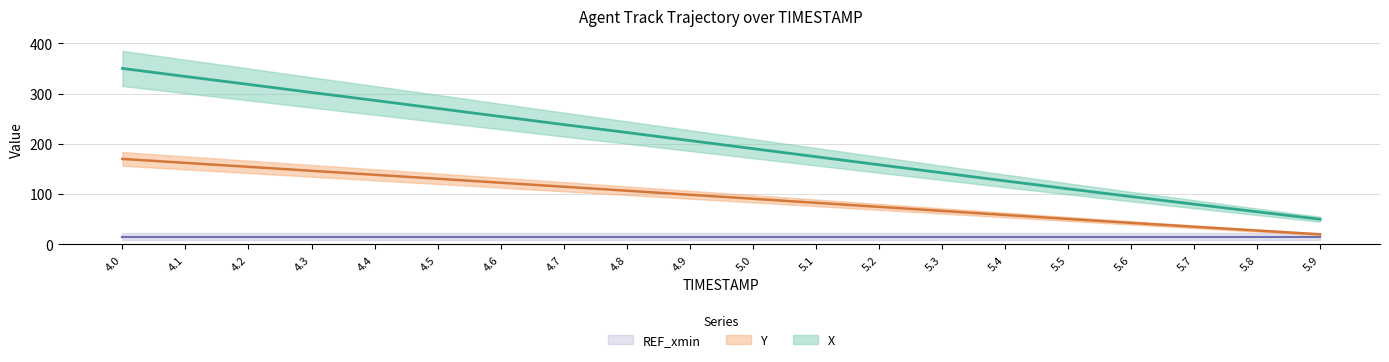

How many categories are shown in the chart?

20